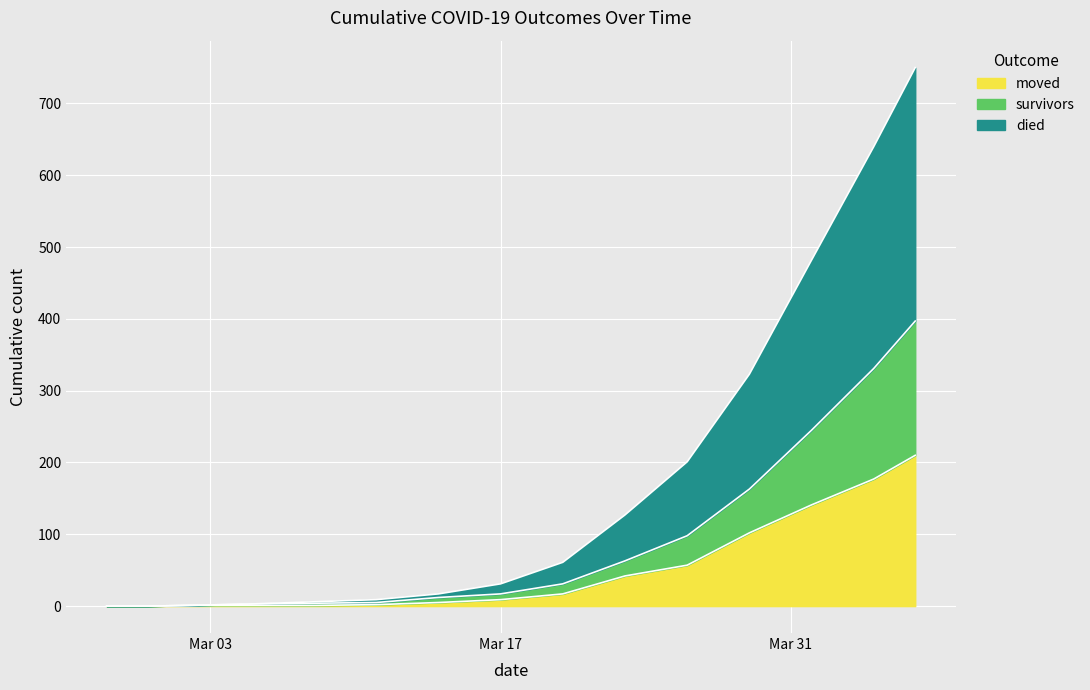

Which series has the largest total across all categories?

died